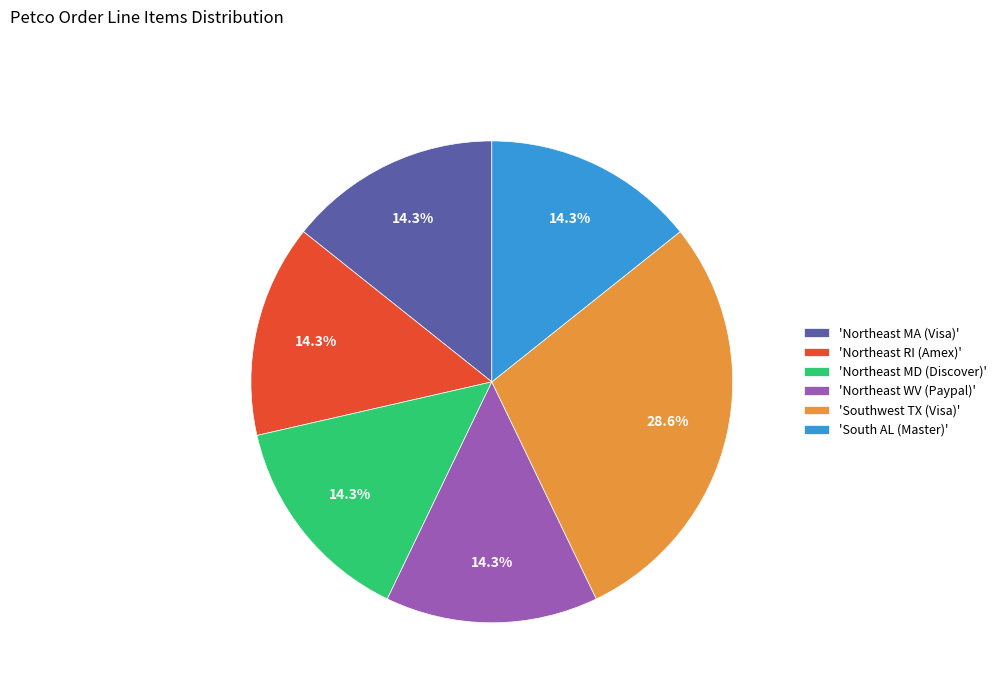

Which has a higher value, 'Southwest TX (Visa)' or 'Northeast MA (Visa)'?

'Southwest TX (Visa)'